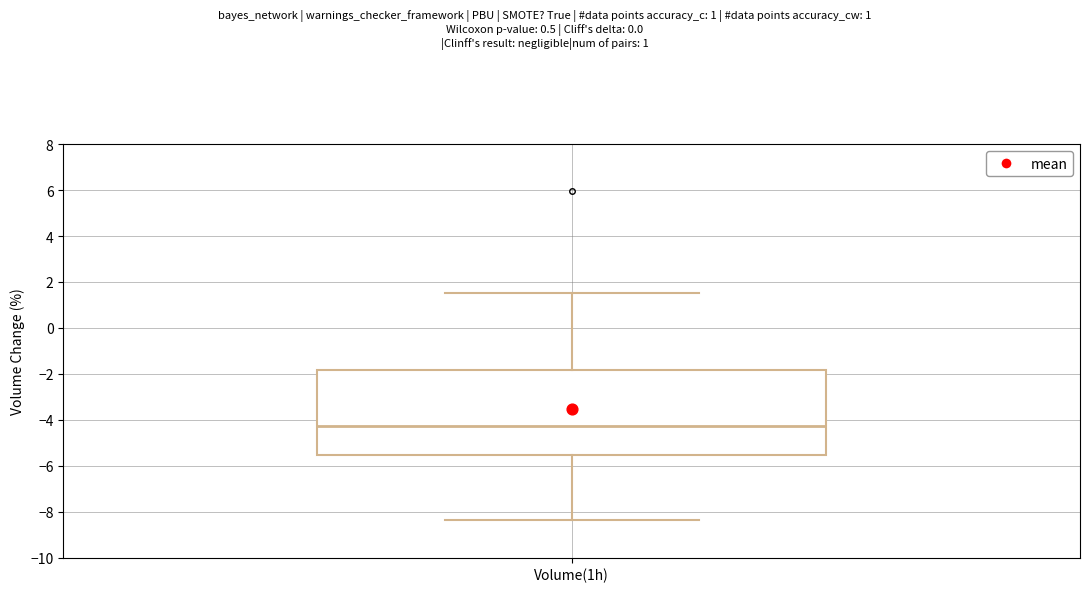

Where does the upper whisker of the box for Volume(1h) end on the y-axis? The values are not printed on the chart, so give them approximately, as read against the axis.

1.6